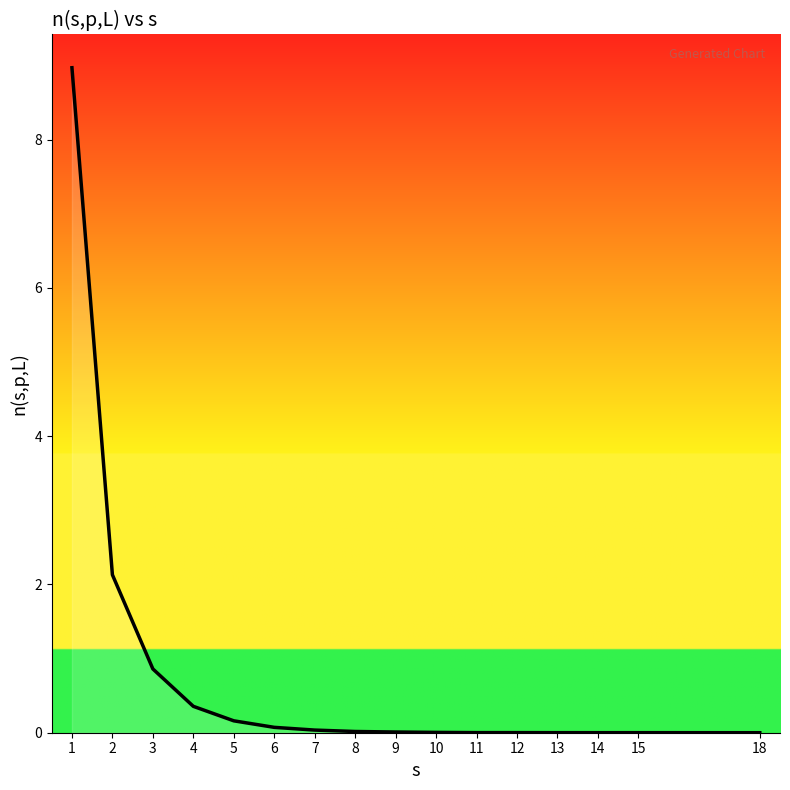

True or false: the data shows 0.0 at 8.

True